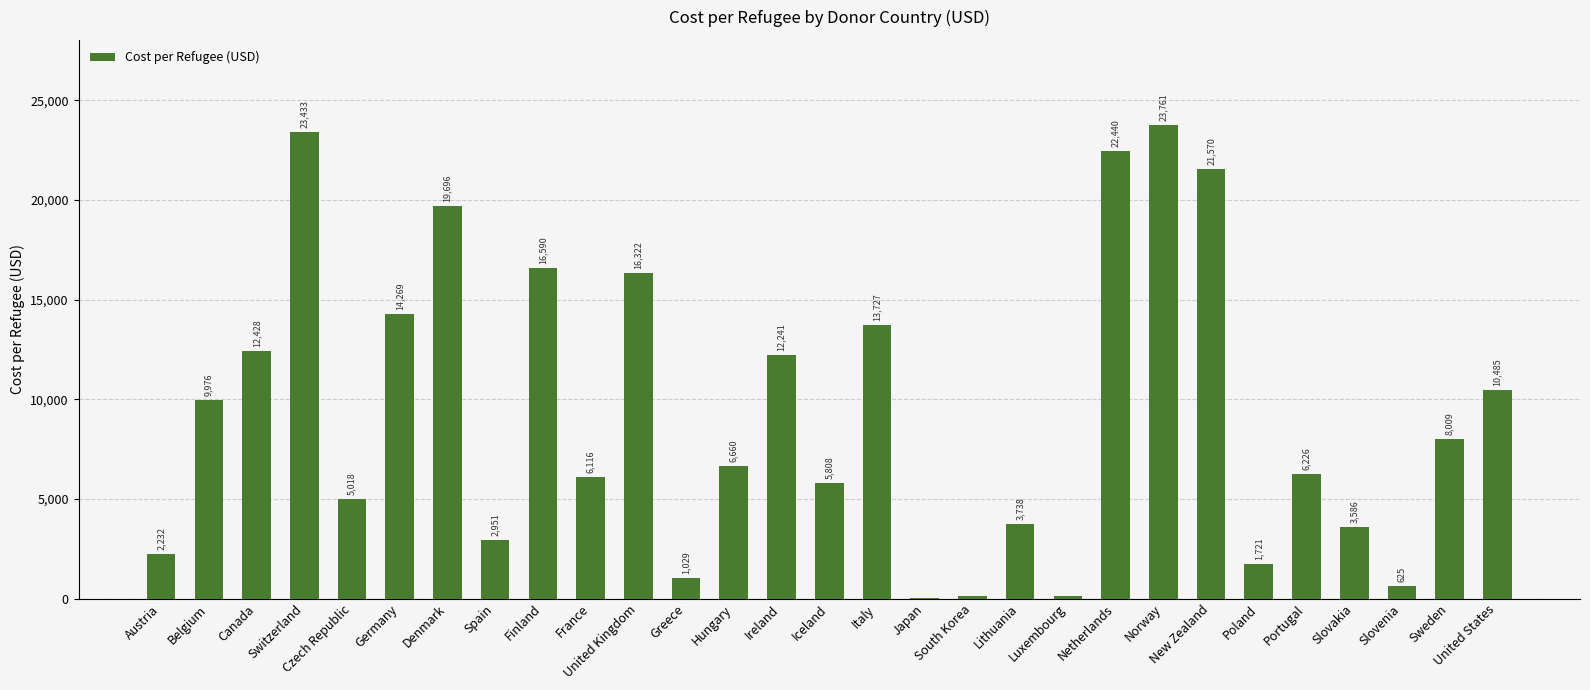

True or false: the data shows 19695.6 at Denmark.

True